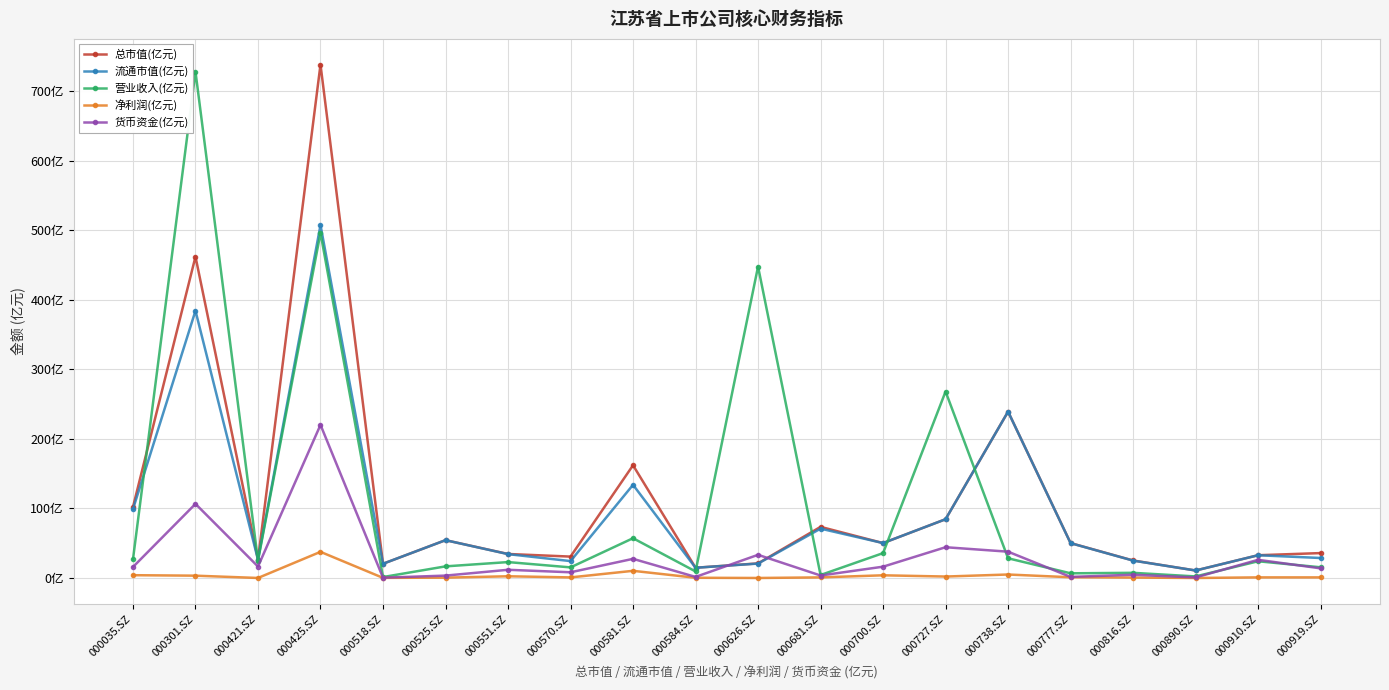

The value of 货币资金(亿元) at 000581.SZ is 18.0. True or false?

False